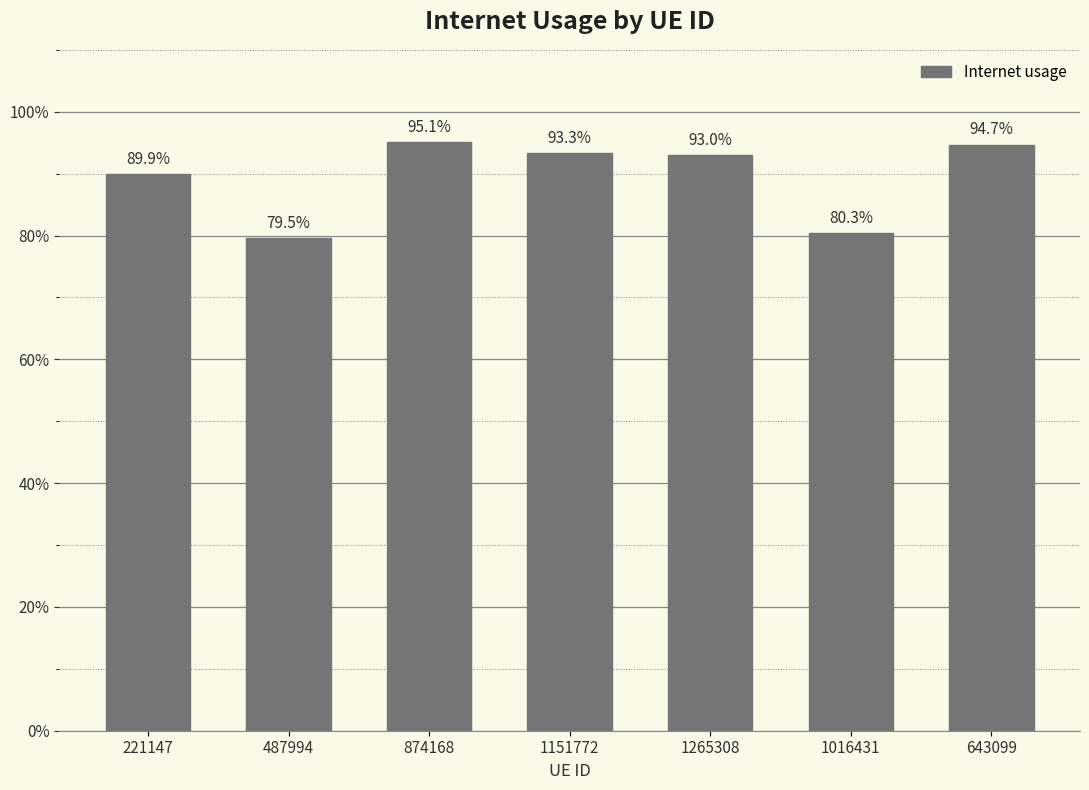

Between 1016431 and 1265308, which is larger?

1265308